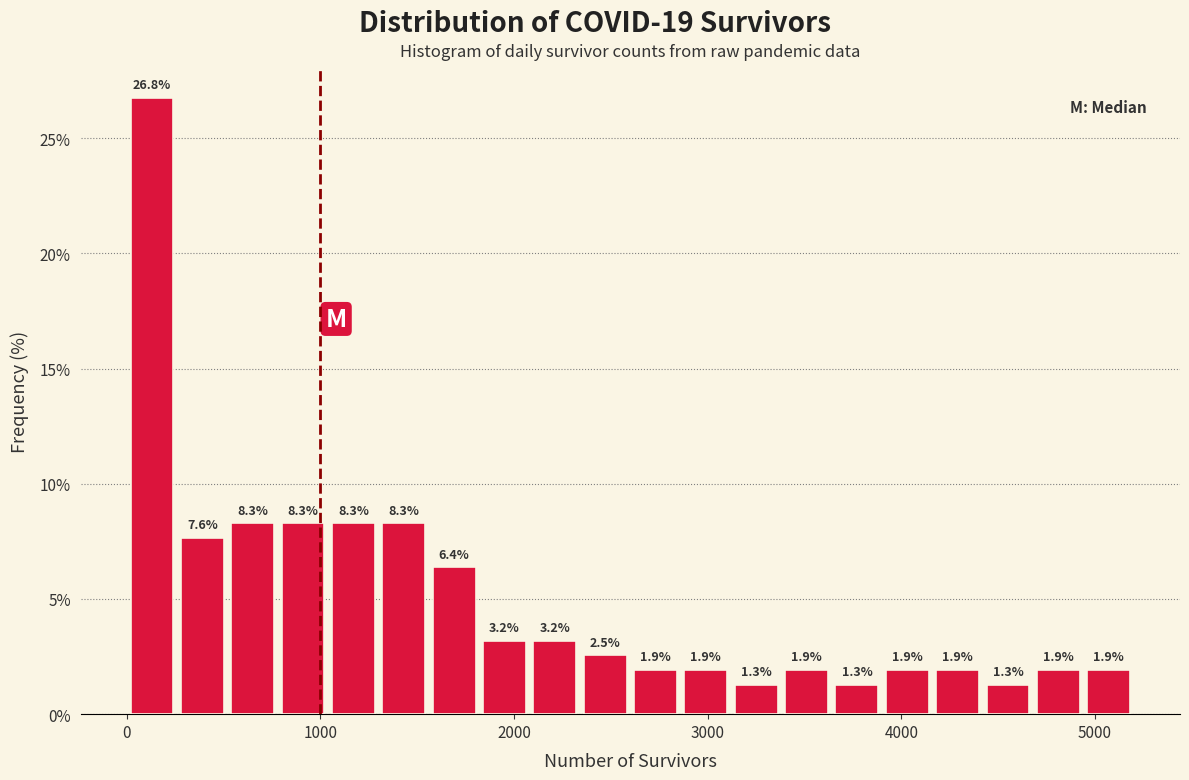

Read against the x-axis, roughly where is the centre of the tallest bar?

100